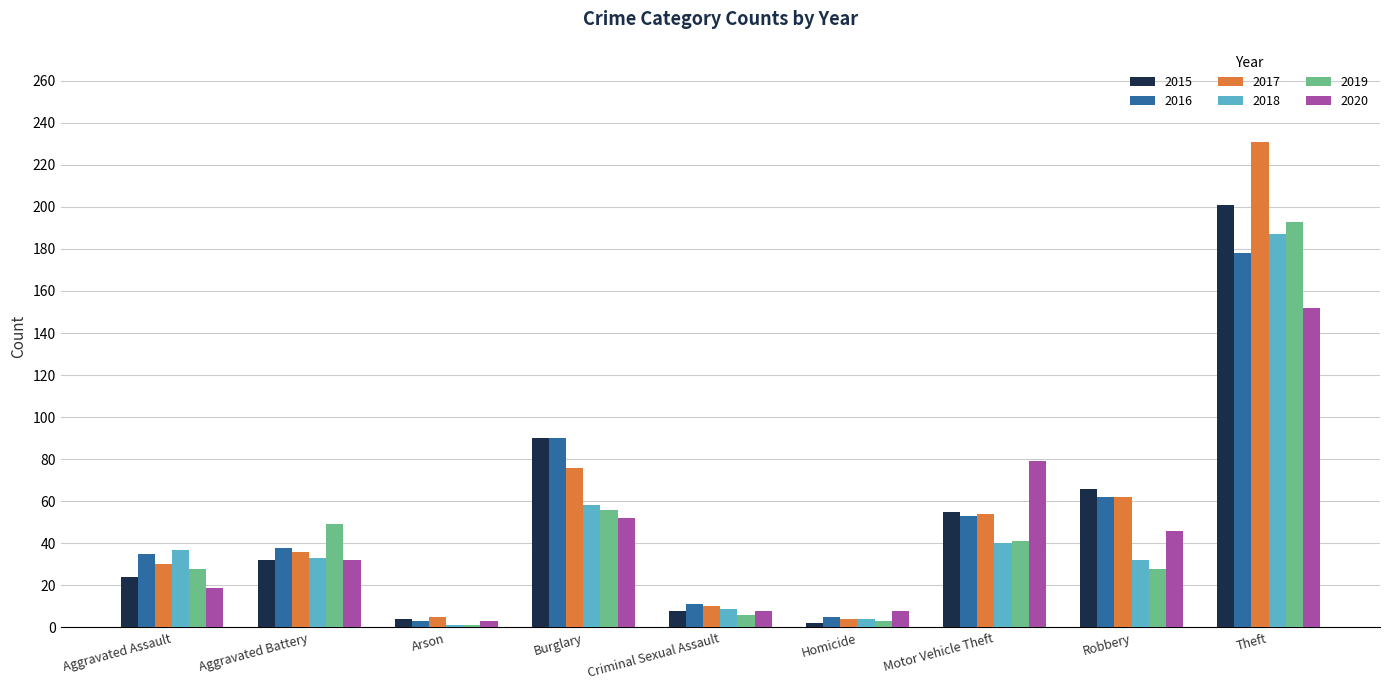

Which series has the widest spread of values?

2017